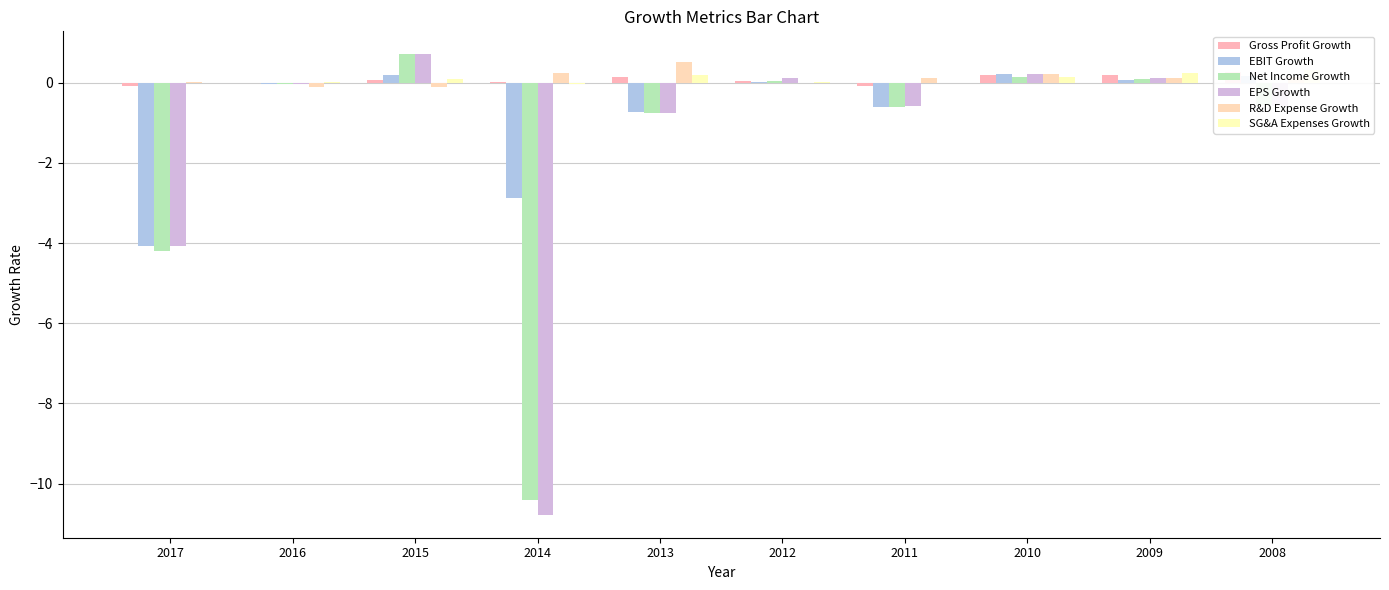

Which label corresponds to the largest value in the chart?

2015